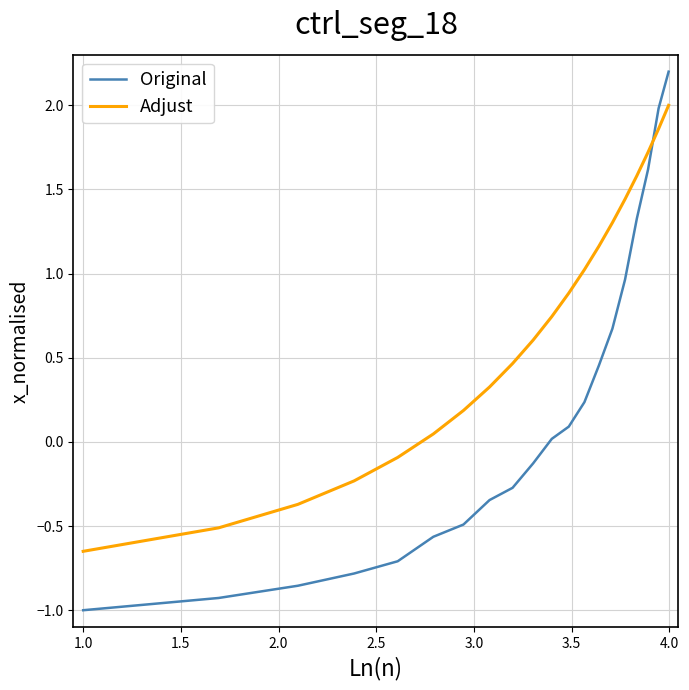

What is the minimum value shown in the chart?

-1.0